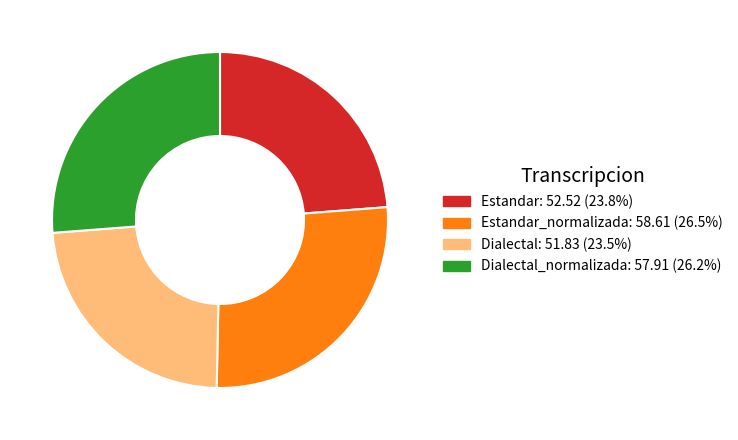

Does any single category account for the majority?

No